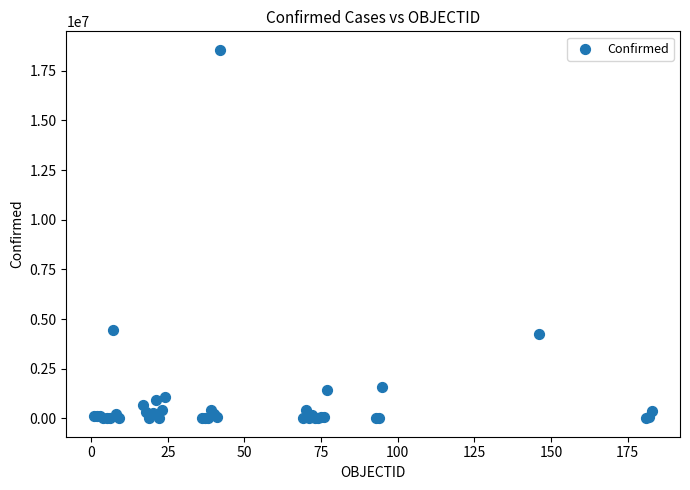

What Y value in the scatter plot is closest to 9278701?

4470374